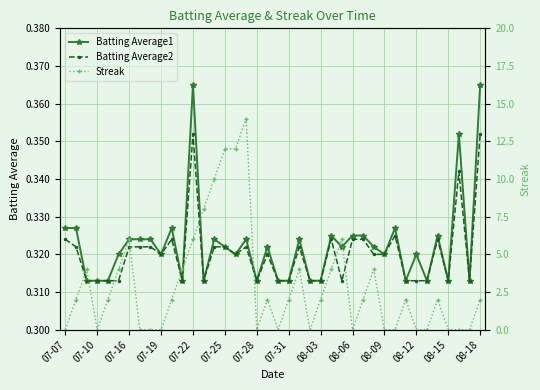

True or false: Batting Average2 has more than 2 interior local peaks.

True